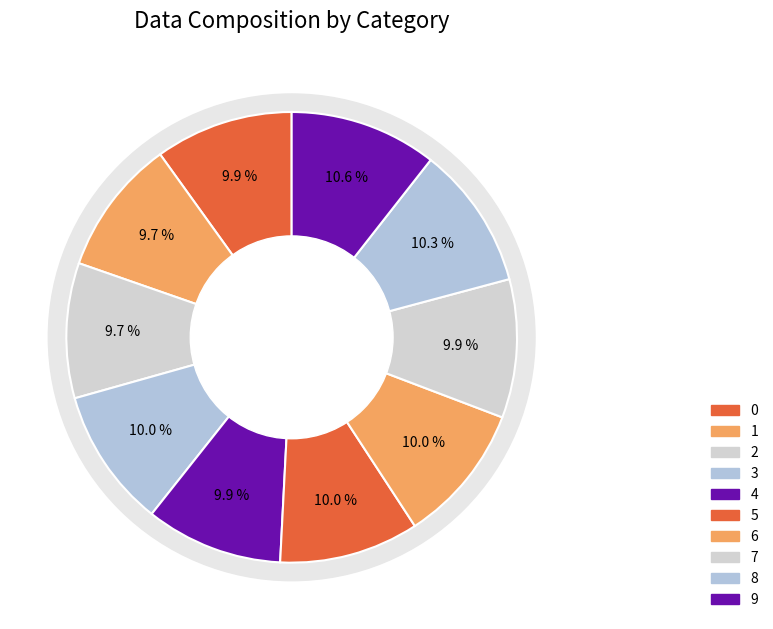

Is there a majority slice in this chart?

No